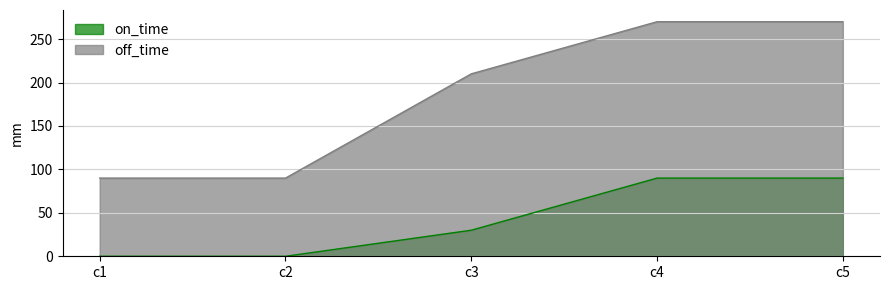

What is the lowest value of the off_time series?

90